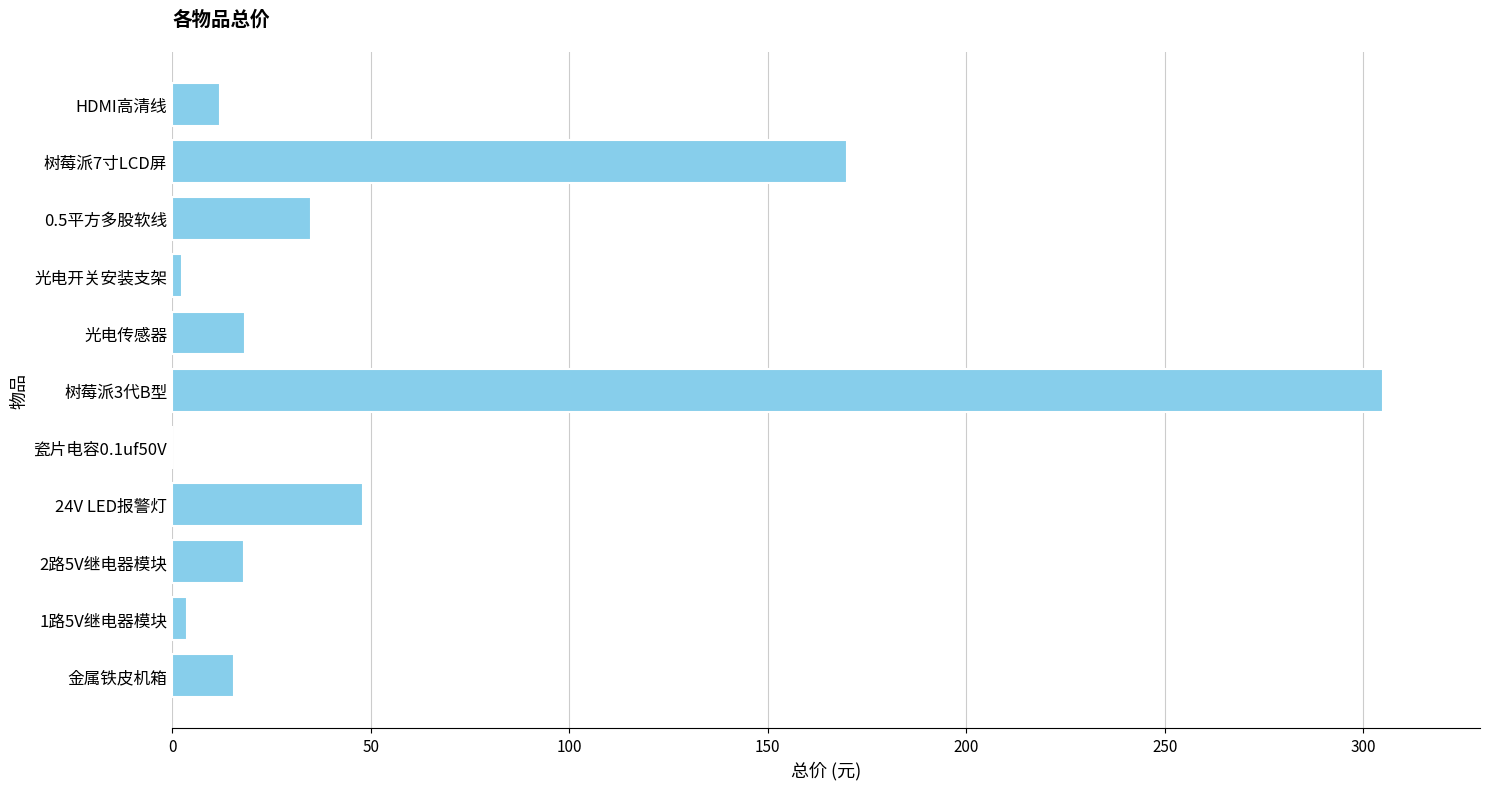

What is the sum of the values at 树莓派7寸LCD屏 and 光电传感器?

188.4